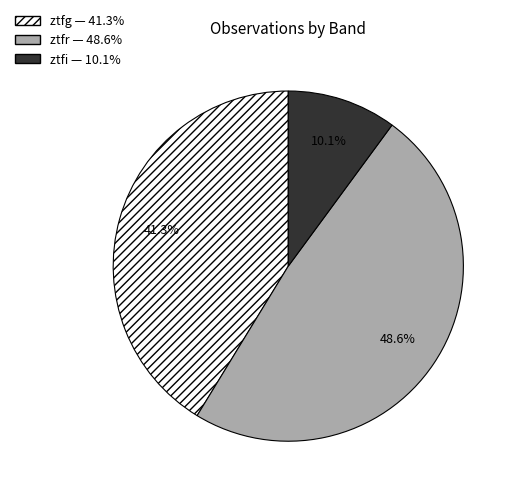

Approximately how many times larger is the value at ztfg compared to ztfi?

4.1